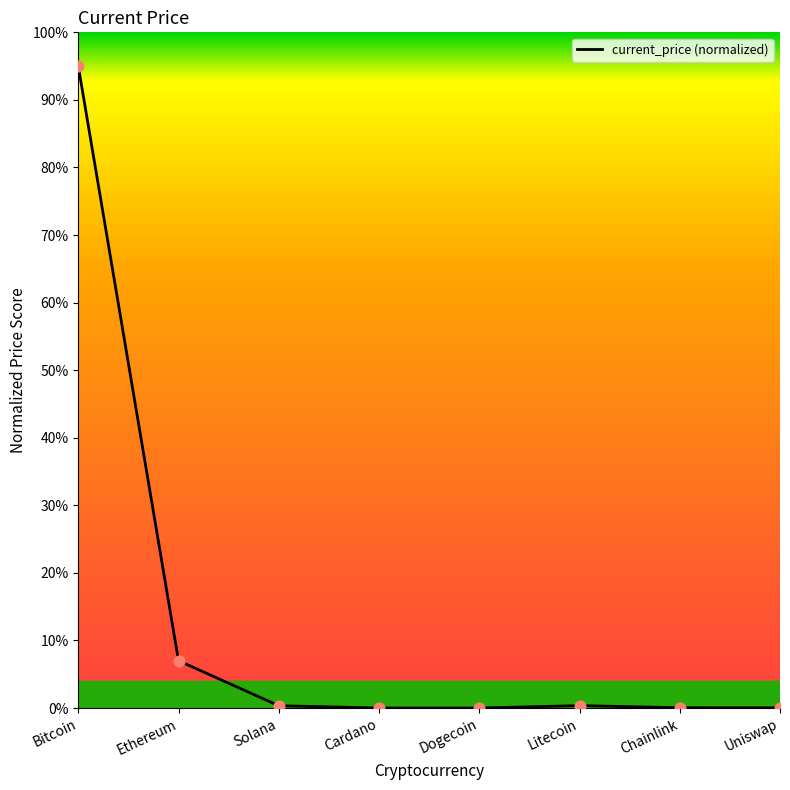

Which has a higher value, Solana or Bitcoin?

Bitcoin